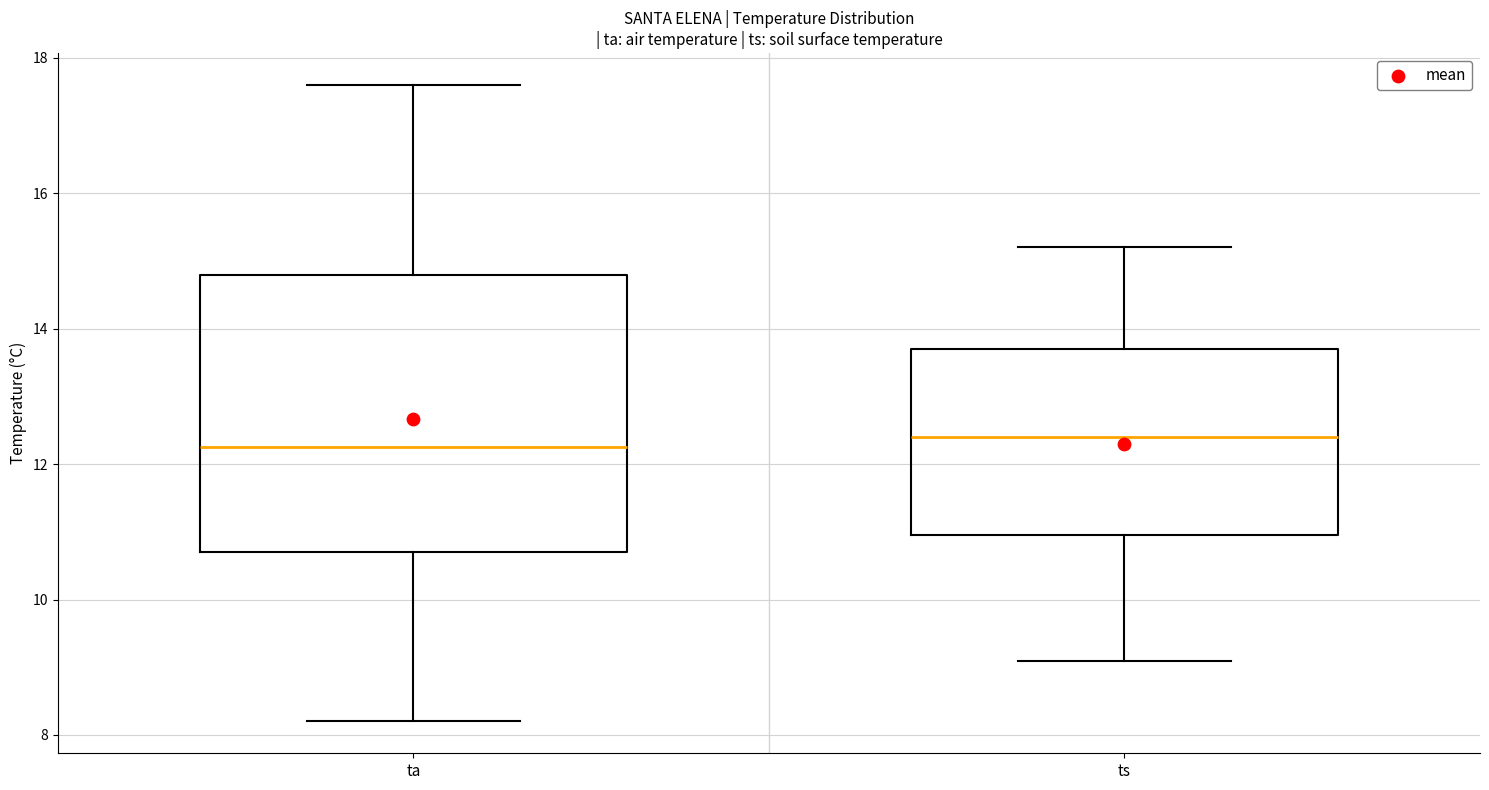

Where is the upper edge of the box for ts on the y-axis? The values are not printed on the chart, so give them approximately, as read against the axis.

13.8